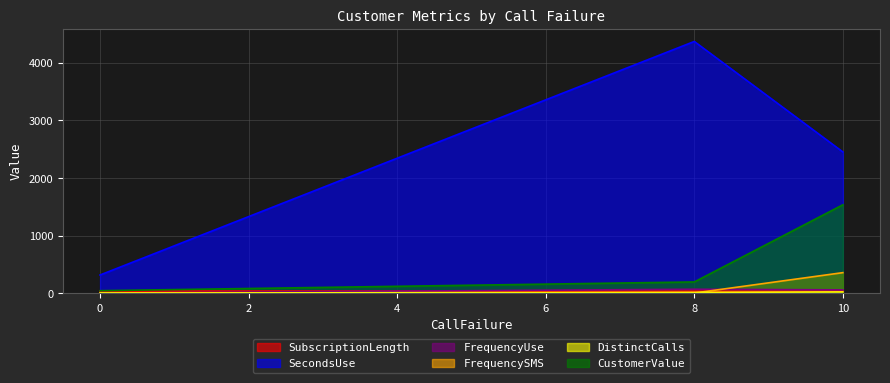

Which series has the widest spread of values?

SecondsUse